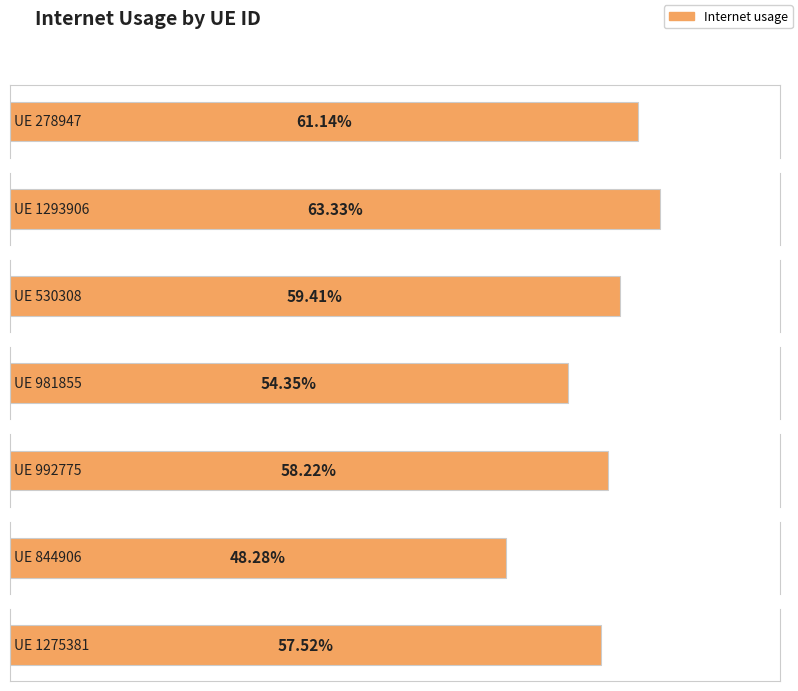

True or false: the data shows 0.1 at 981855.

False